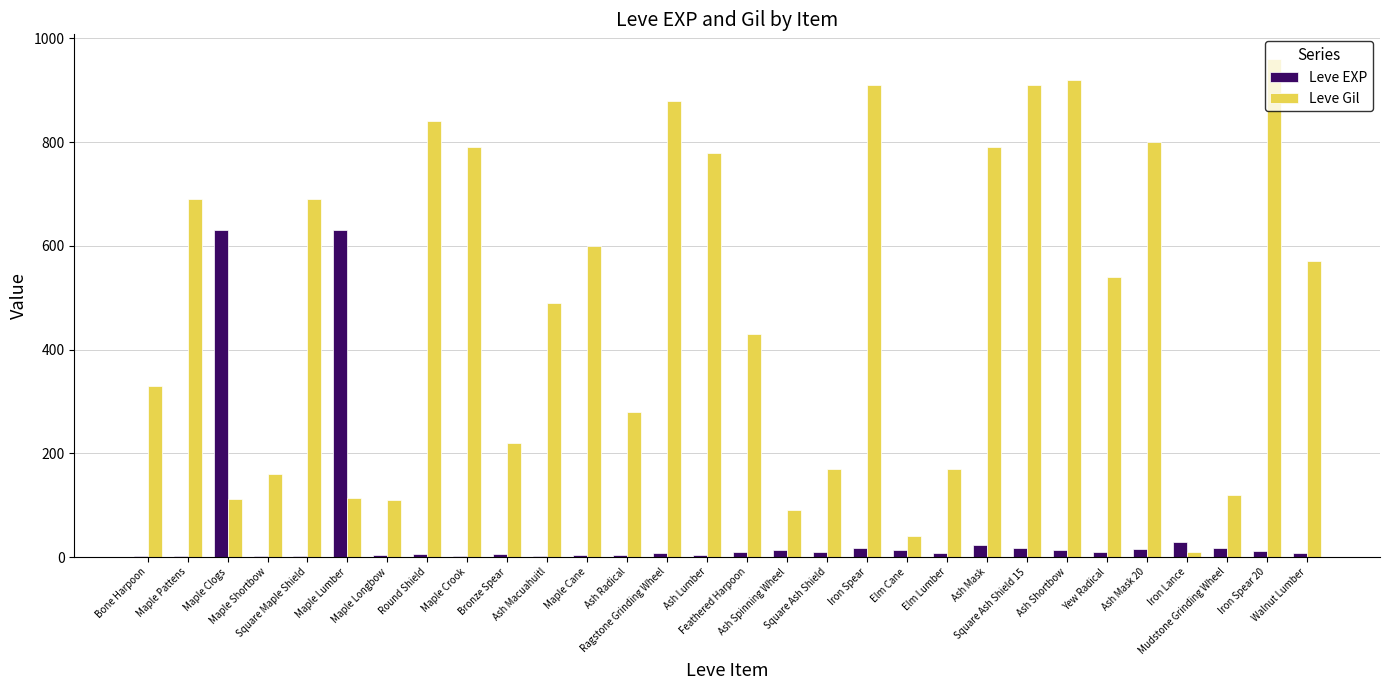

What is the sum of all Leve Gil values?

14515